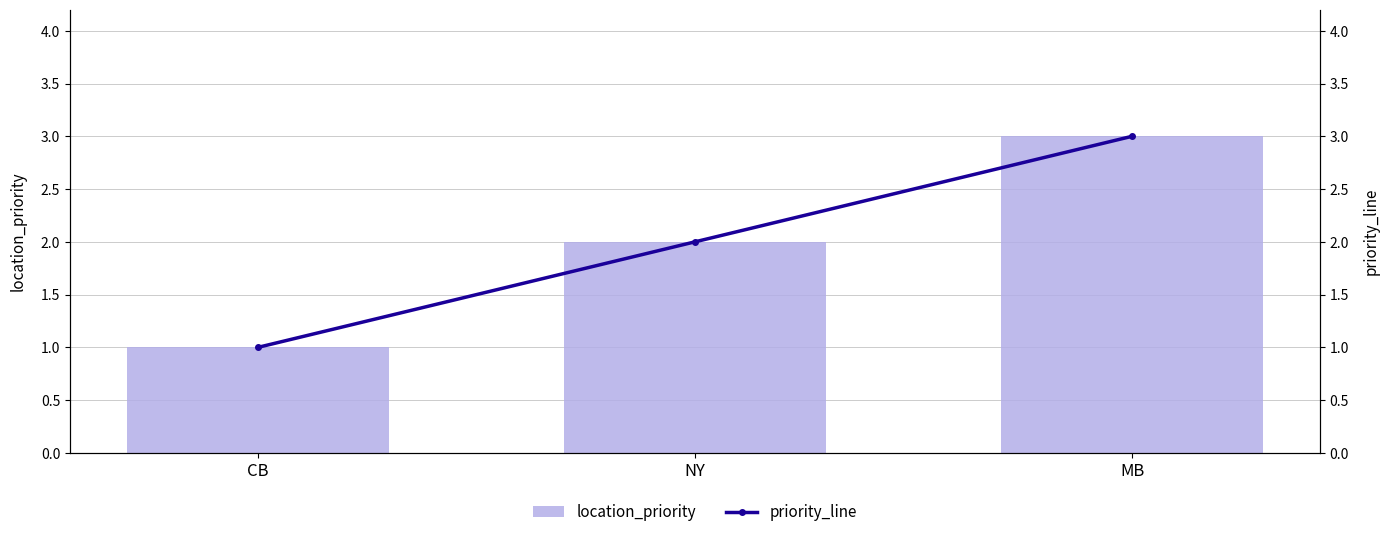

Where is priority_line nearest to the value 2?

NY